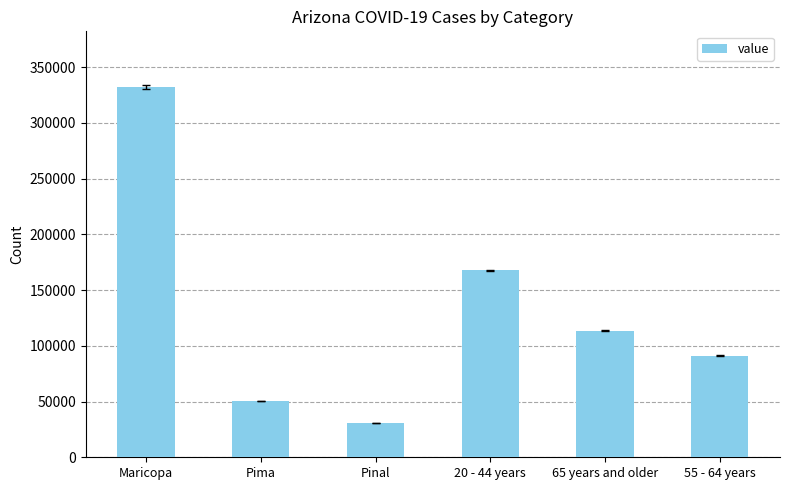

What is the average value?

130936